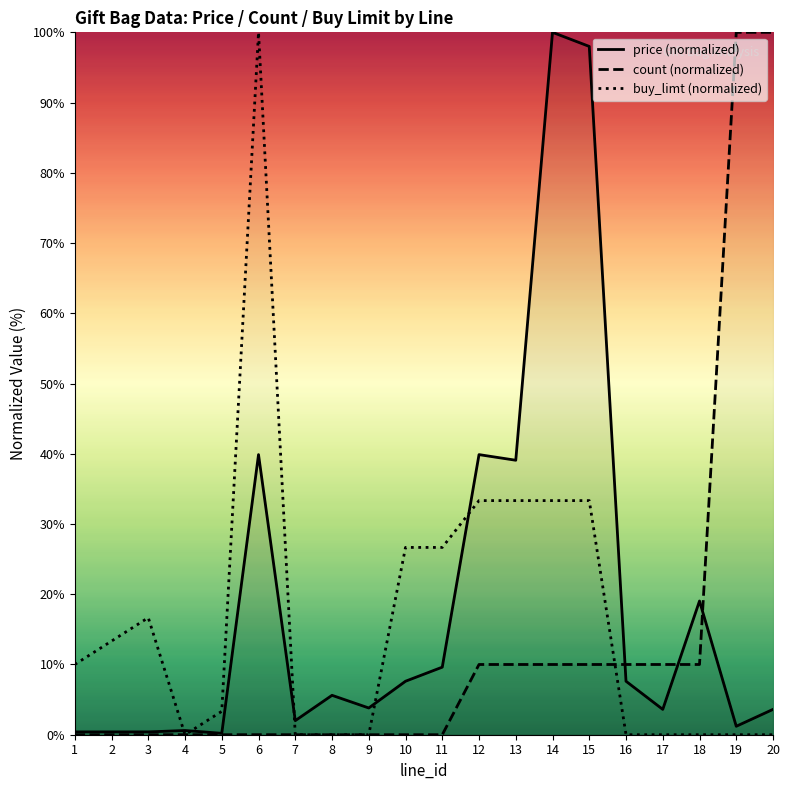

Does the chart display data point markers on the line(s)?

No